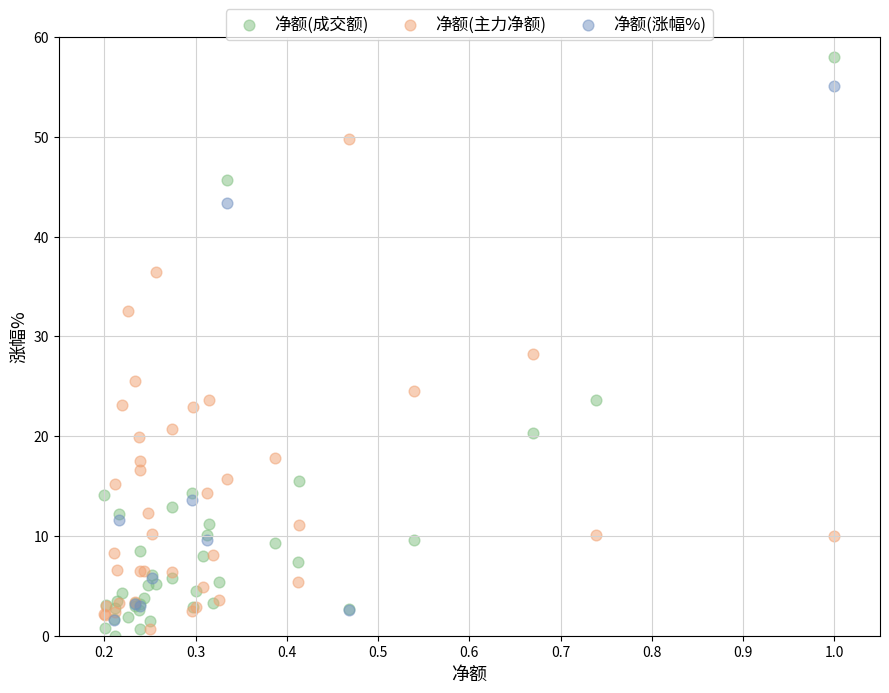

Which series has the widest spread of Y values?

净额(成交额)